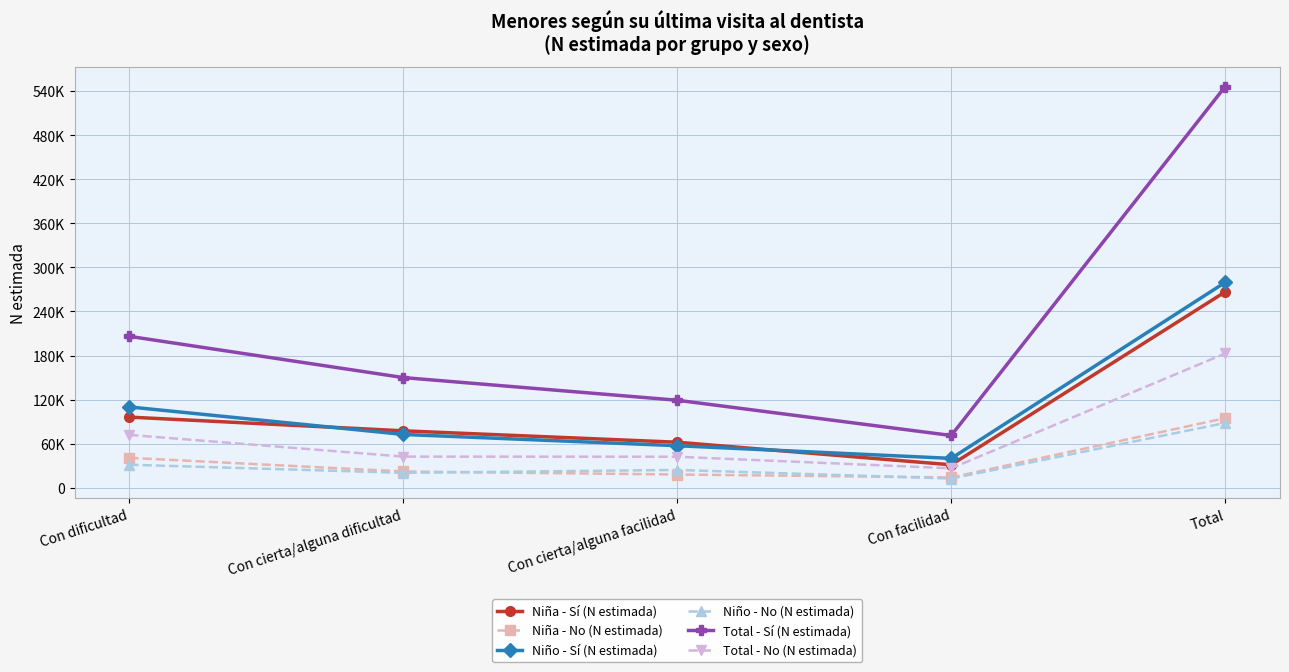

The value of Niña - No (N estimada) at Con cierta/alguna facilidad is 17970. True or false?

True